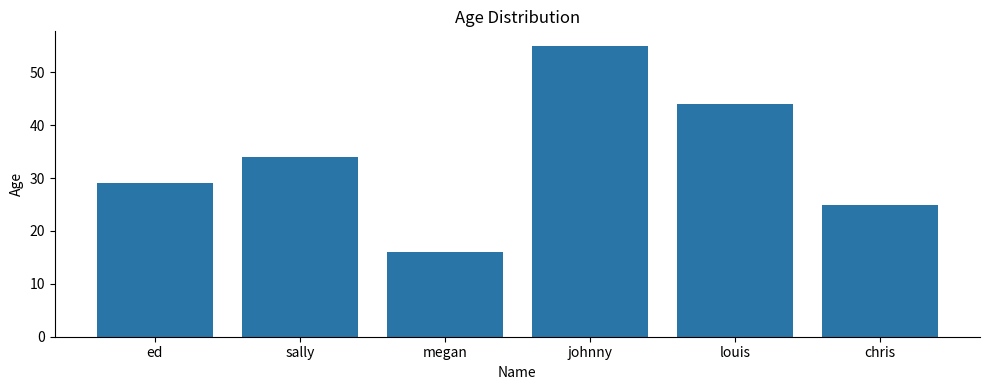

Reading right to left, transcribe all the data shown in this chart.

25	44	55	16	34	29